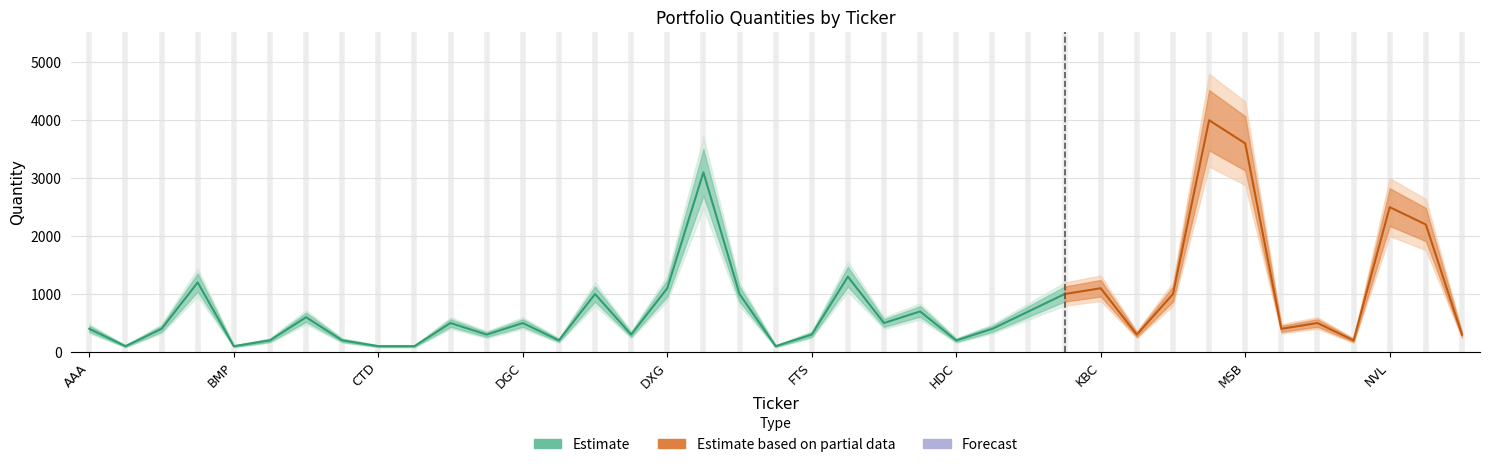

In Lower, how many points are lower than both neighbors (excluding endpoints)?

11